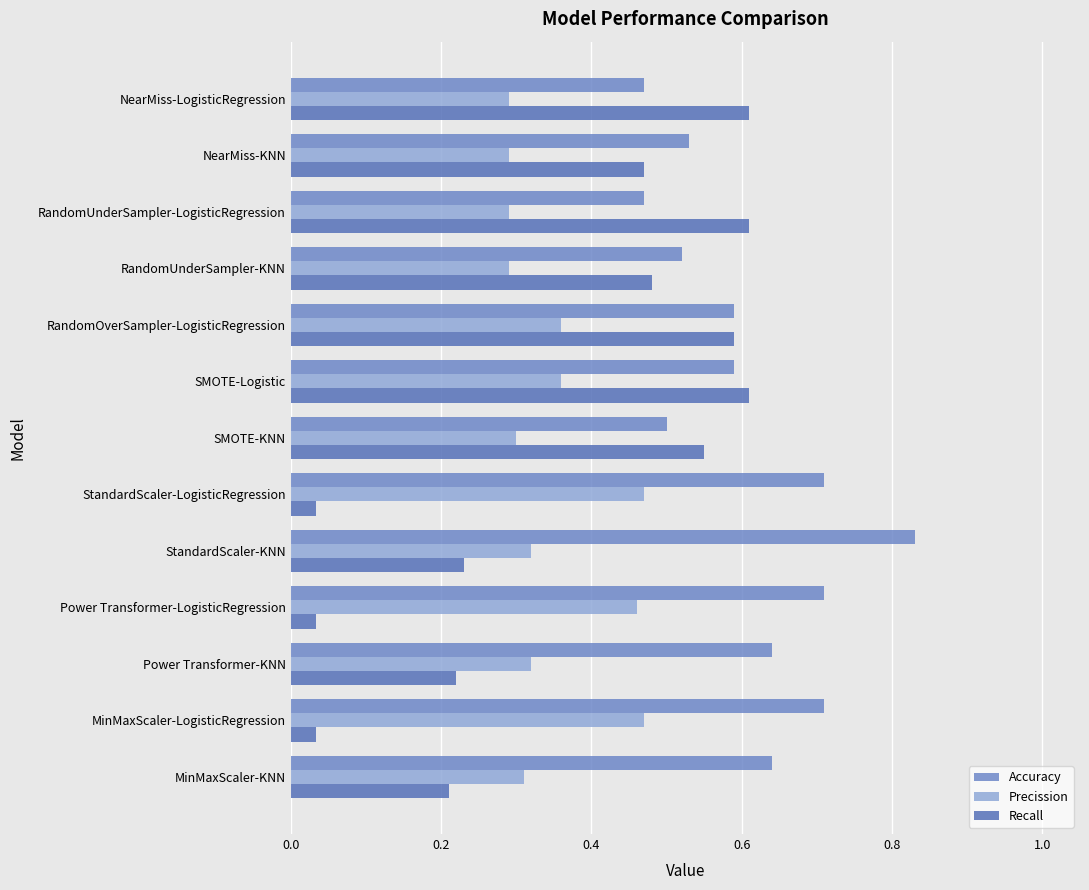

How many series are shown in this chart?

3